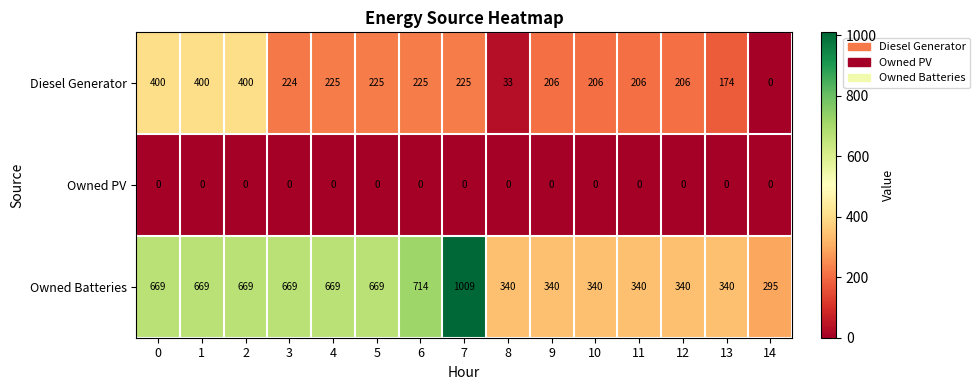

List the series in order of their overall mean, highest first.

Owned Batteries, Diesel Generator, Owned PV